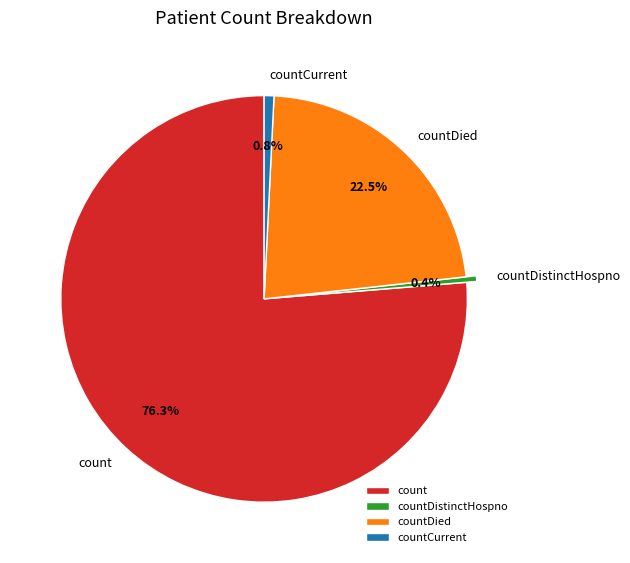

Is there a majority slice in this chart?

Yes